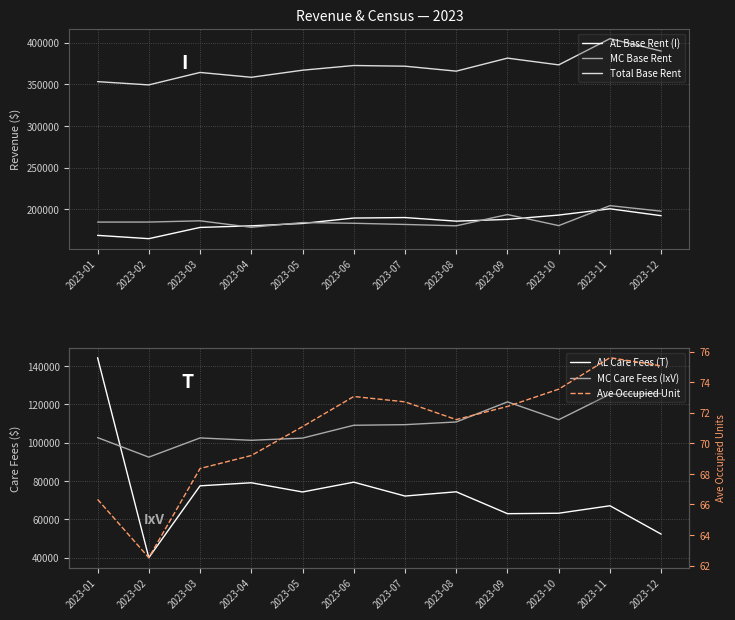

Where is the first local maximum for AL Care Fees (T)?

2023-04